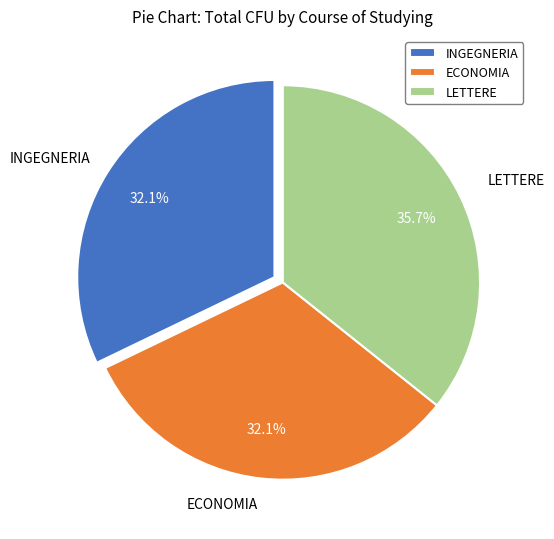

What percentage do INGEGNERIA and ECONOMIA together represent?

64.3%